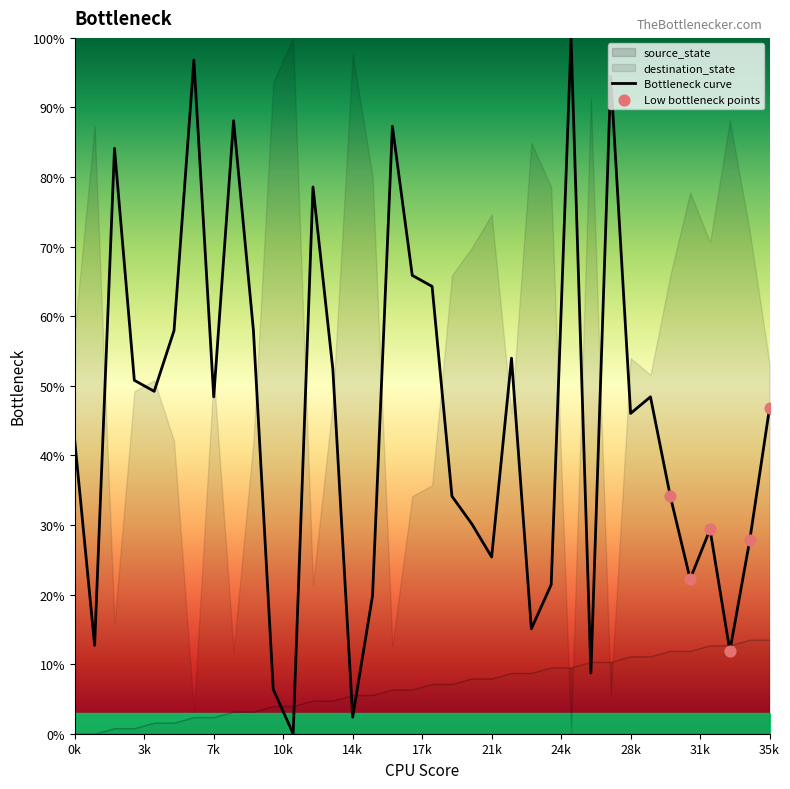

What is the change in value from 3 to 22?

+3.2